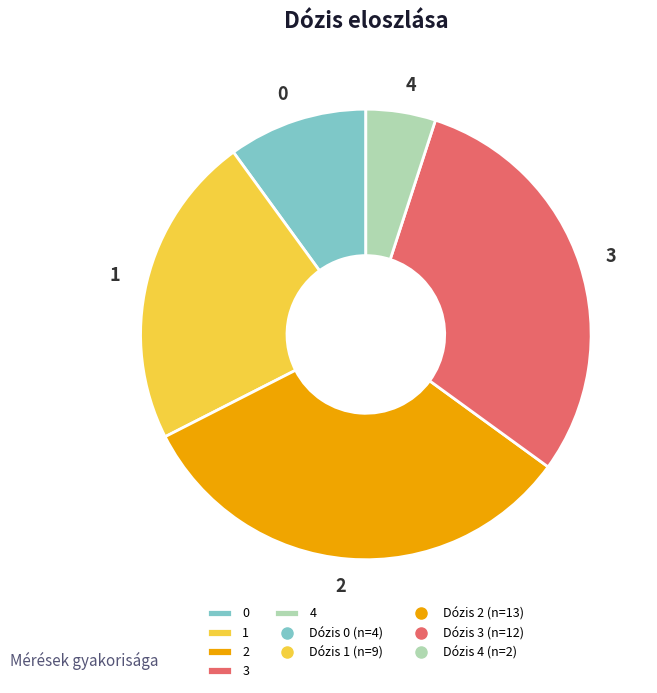

Is it true that 3 is 30% of the pie?

True